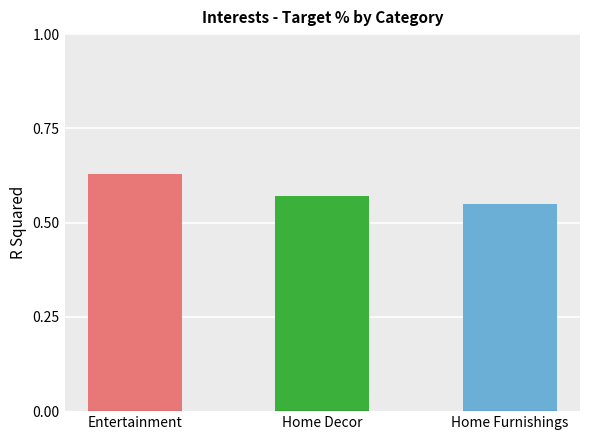

What is the label of the 2nd bar from the left?

Home Decor